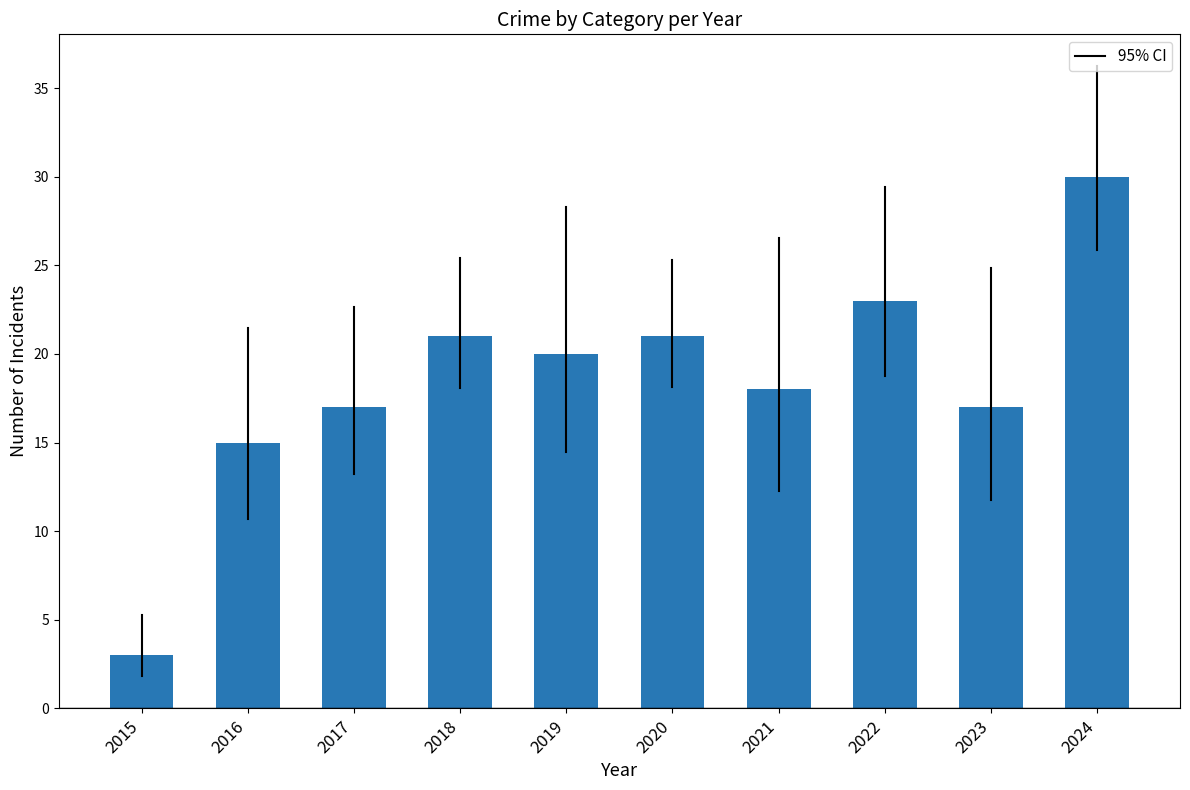

What is the change in value from 2018 to 2023?

-4